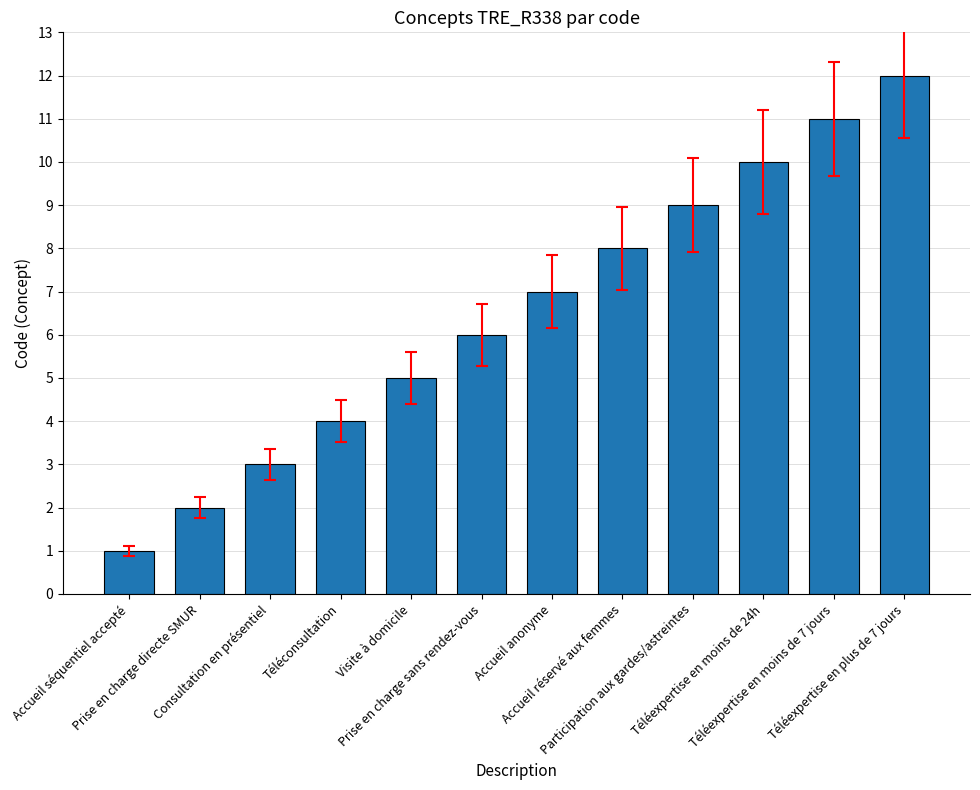

The chart shows a value of 4 at Prise en charge sans rendez-vous. True or false?

False